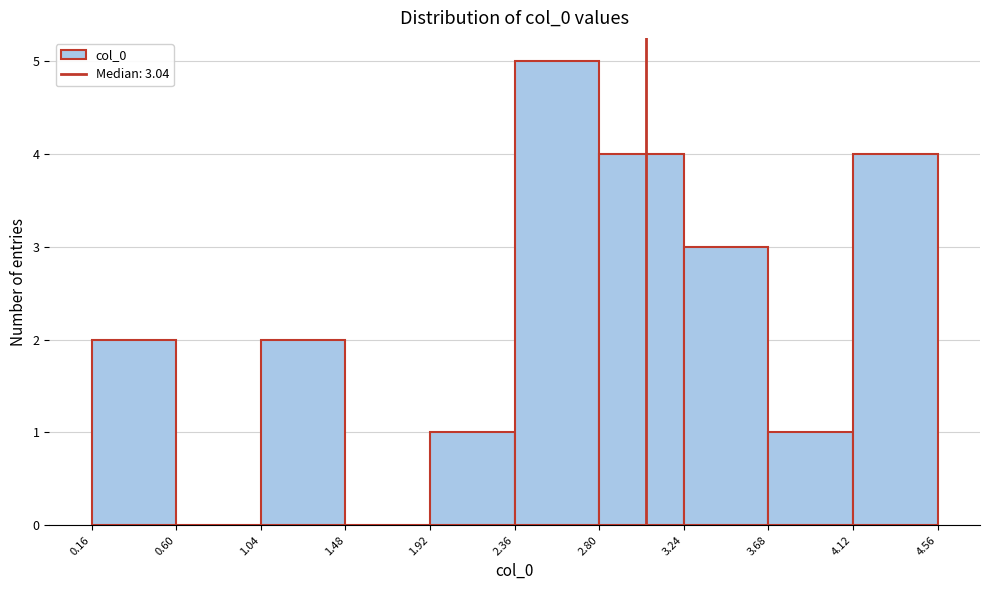

Reading left to right, transcribe this chart: for each bar, give the range it covers on the x-axis and its height. The values are not printed on the chart, so give them approximately, as read against the axis.

0.16 to 0.60: 2
0.60 to 1.04: 0
1.04 to 1.48: 2
1.48 to 1.92: 0
1.92 to 2.36: 1
2.36 to 2.80: 5
2.80 to 3.24: 4
3.24 to 3.68: 3
3.68 to 4.12: 1
4.12 to 4.56: 4